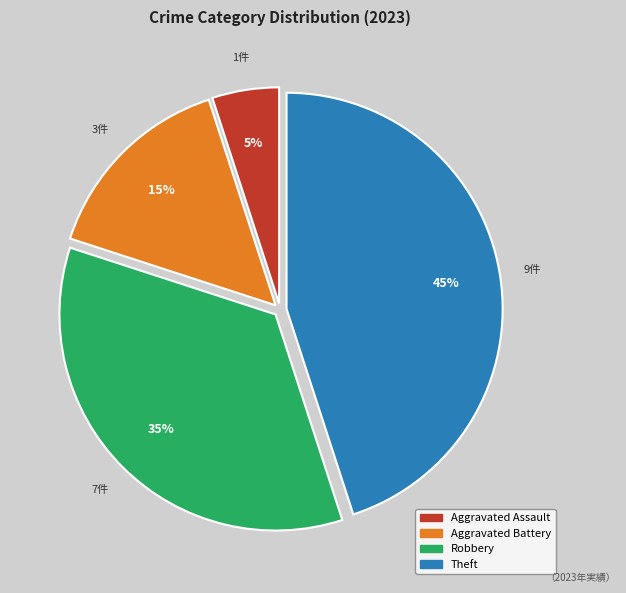

Is there any slice that represents more than half of the pie?

No